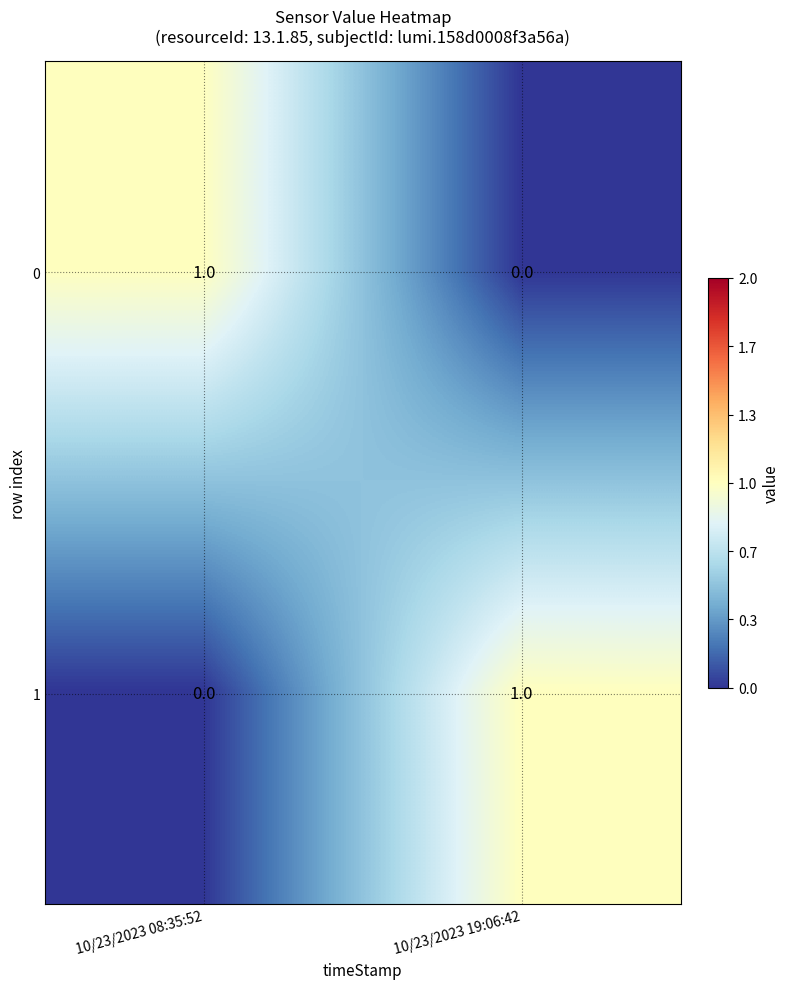

Count the number of data series in this chart.

2